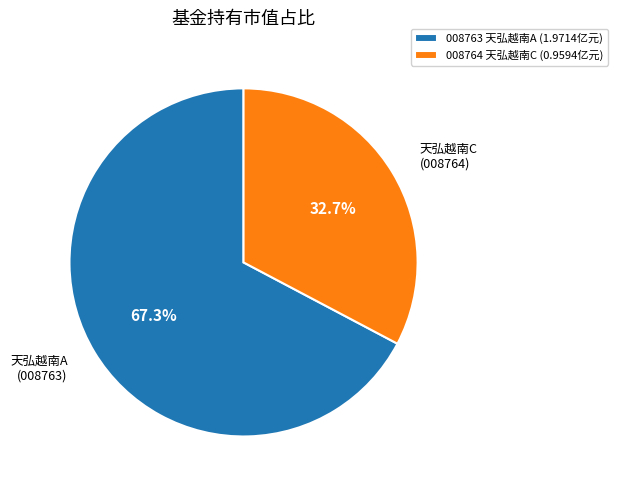

Between 008764 天弘越南C (0.9594亿元) and 008763 天弘越南A (1.9714亿元), which is larger?

008763 天弘越南A (1.9714亿元)